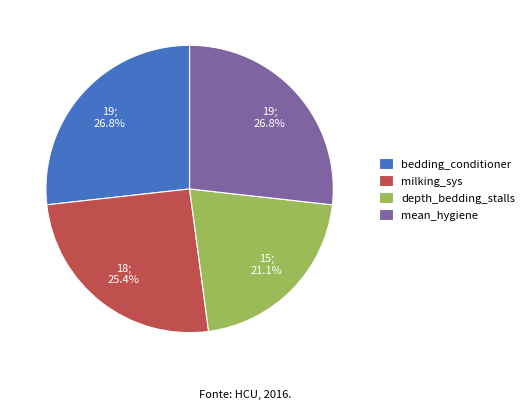

Which category has the smallest portion of the pie?

depth_bedding_stalls